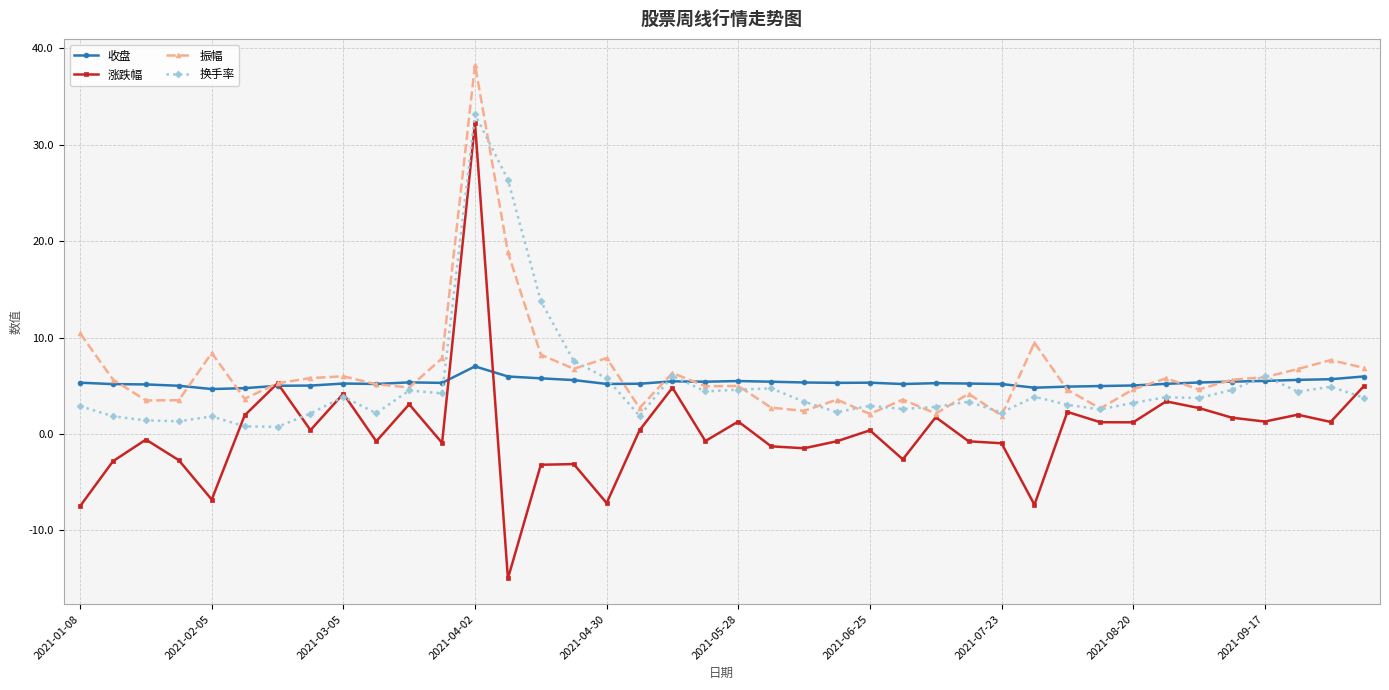

What is the value of the 换手率 point at the 10th from the left?

2.2